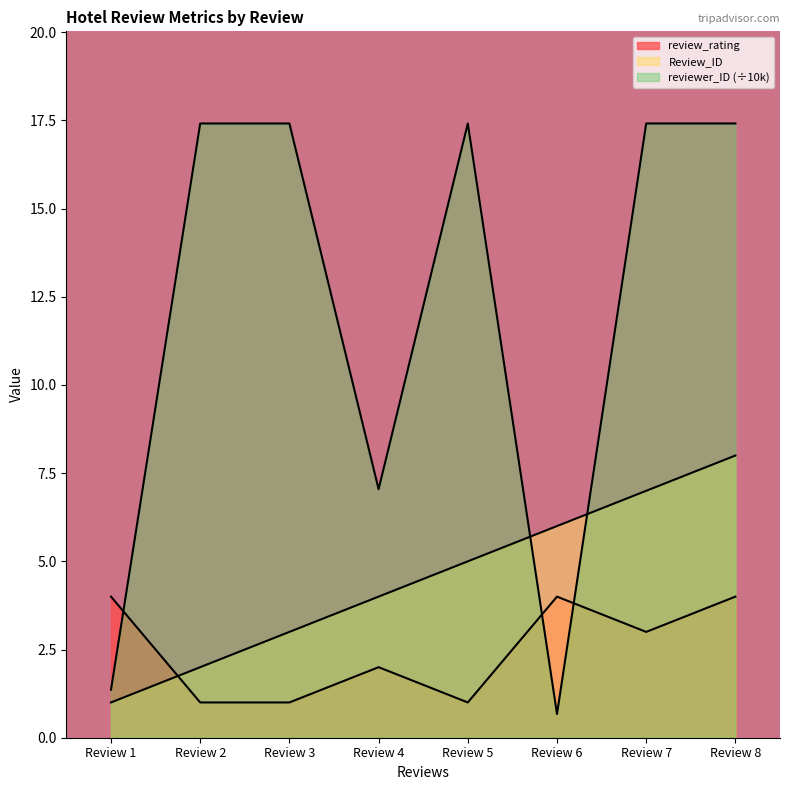

True or false: Review_ID and review_rating cross at least once.

True